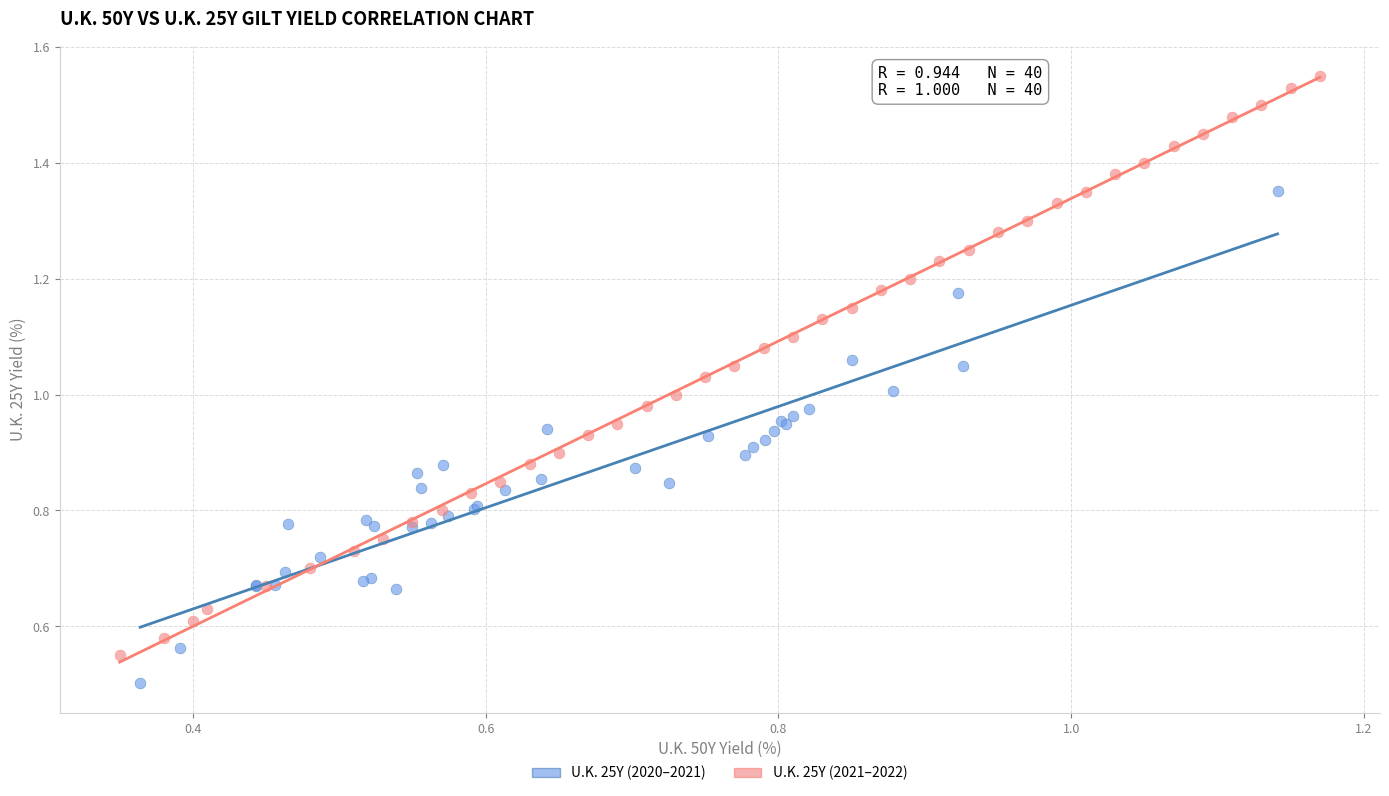

Which series has the largest Y range (max minus min)?

U.K. 25Y (2021–2022)